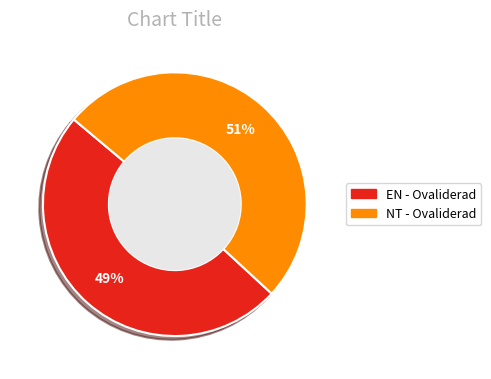

Is there any slice that represents more than half of the pie?

Yes